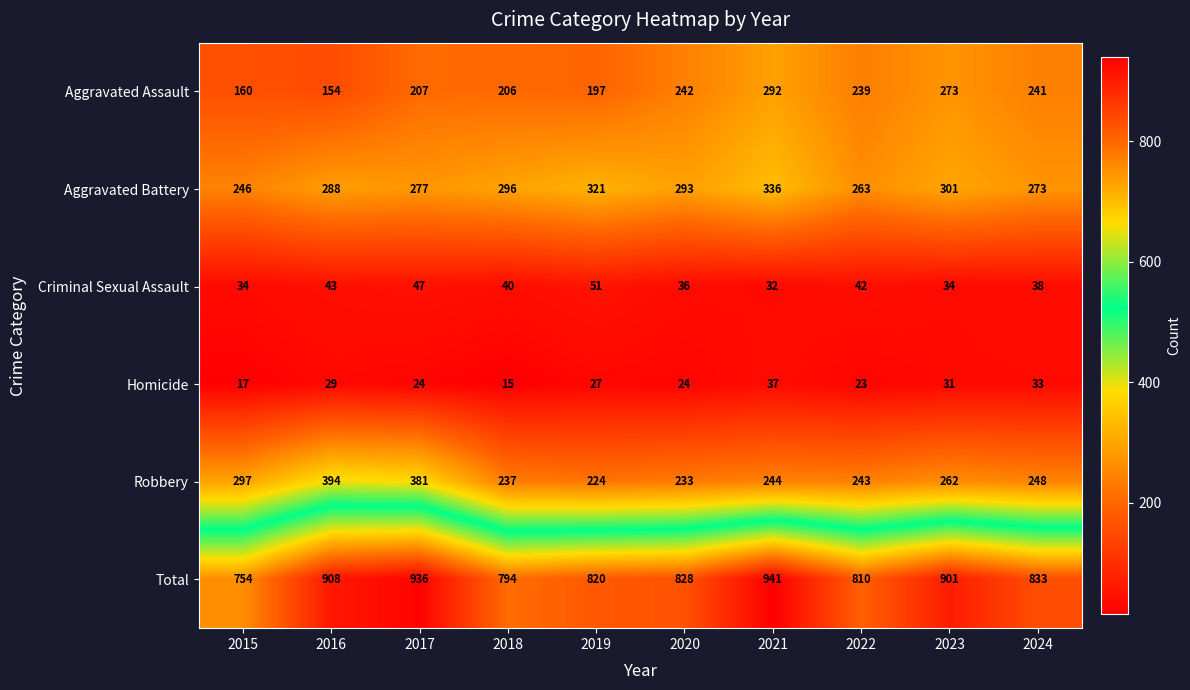

What is the total value across all series at 2024?

1666